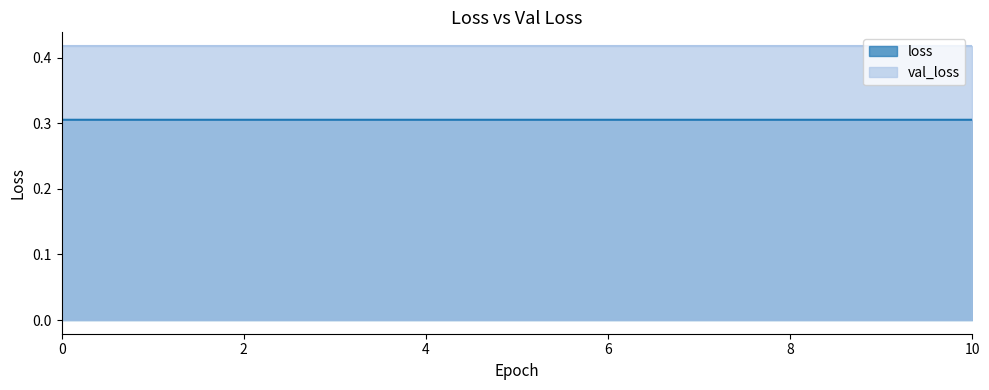

Reading left to right, extract all data points from this chart.

0.3	0.3	0.3	0.3	0.3	0.3	0.3	0.3	0.3	0.3	0.3